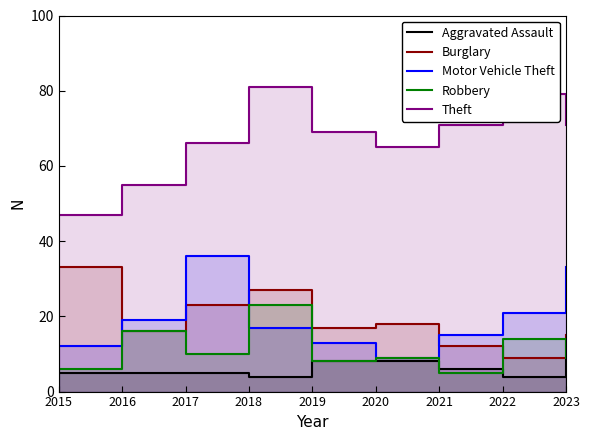

True or false: Motor Vehicle Theft and Robbery cross at least once.

True